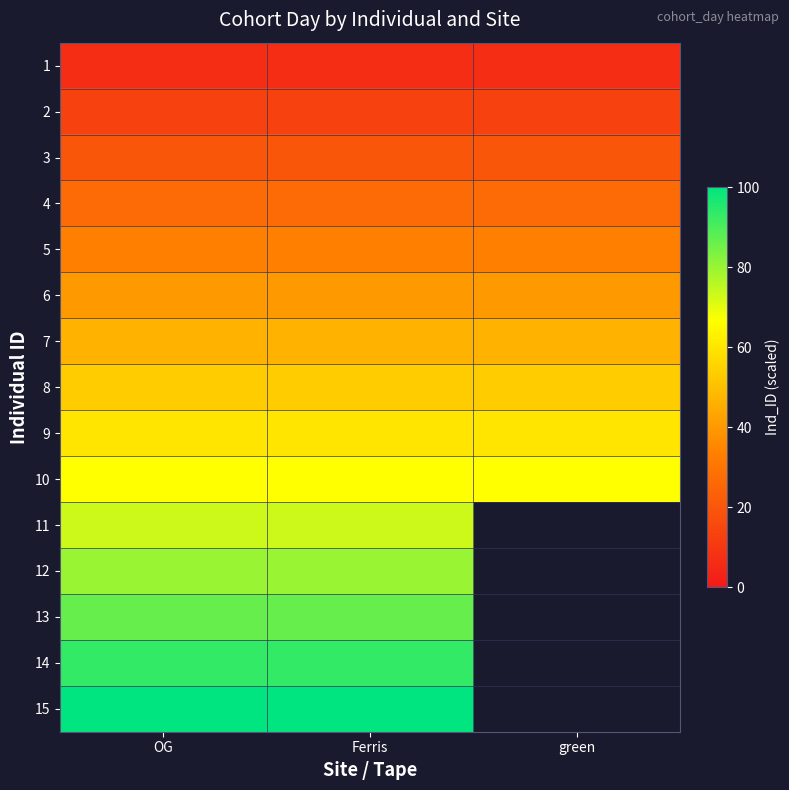

What is the lowest value of the 1 series?

6.7